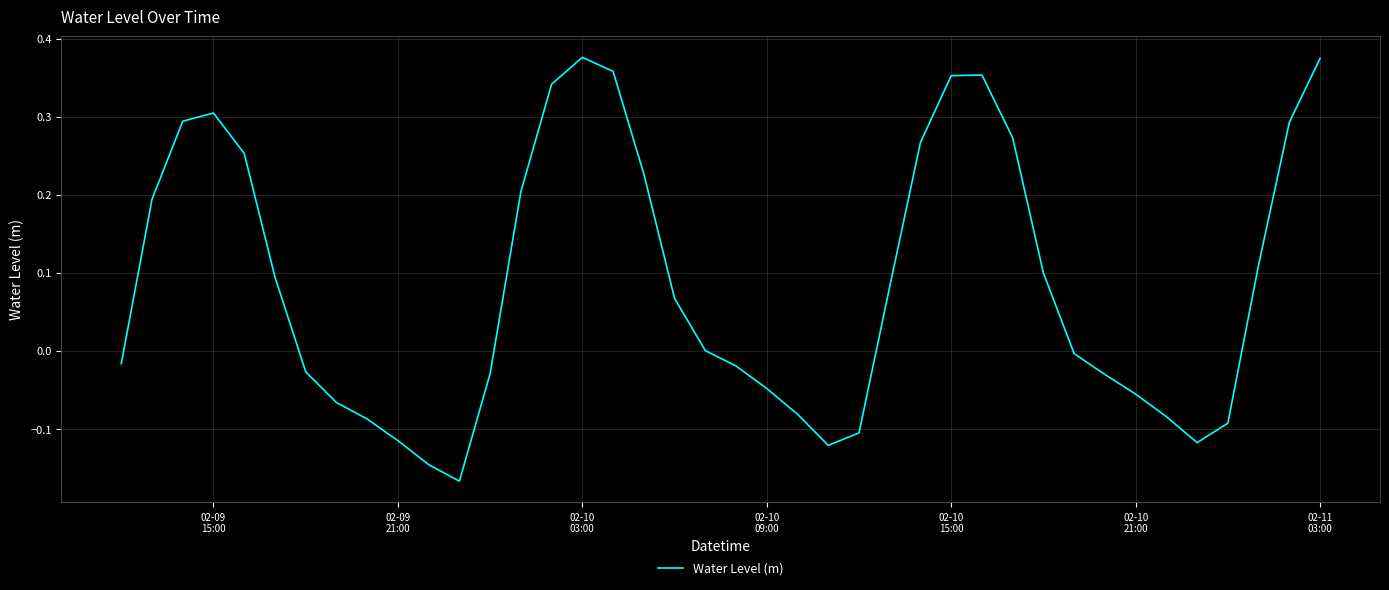

What is the difference between the maximum and second lowest values?

0.5